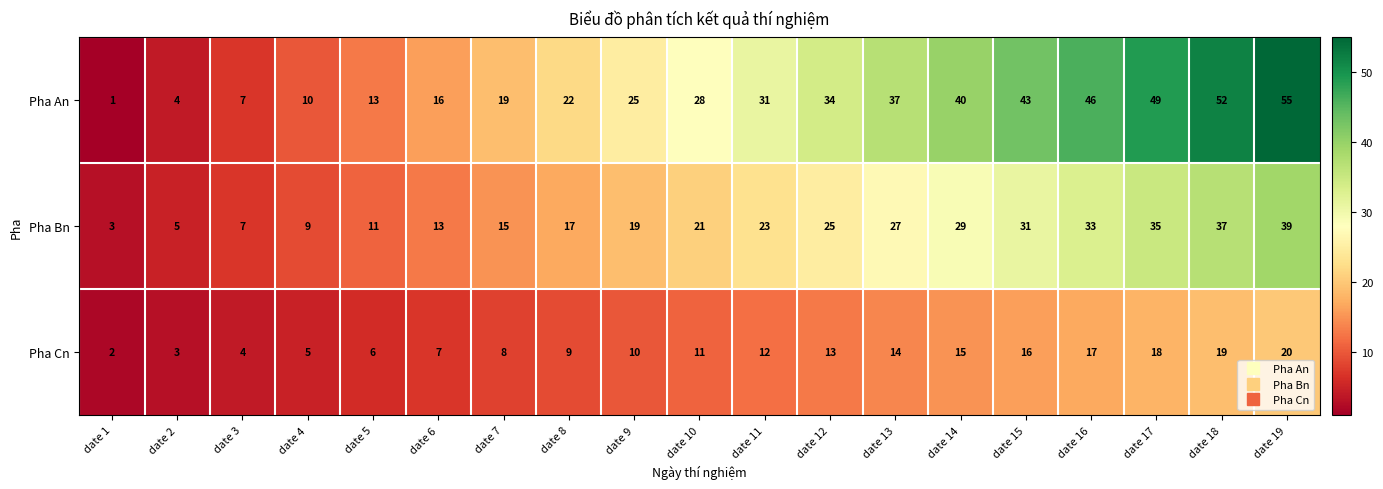

Rank the categories by Pha Bn value from highest to lowest.

date 19, date 18, date 17, date 16, date 15, date 14, date 13, date 12, date 11, date 10, date 9, date 8, date 7, date 6, date 5, date 4, date 3, date 2, date 1